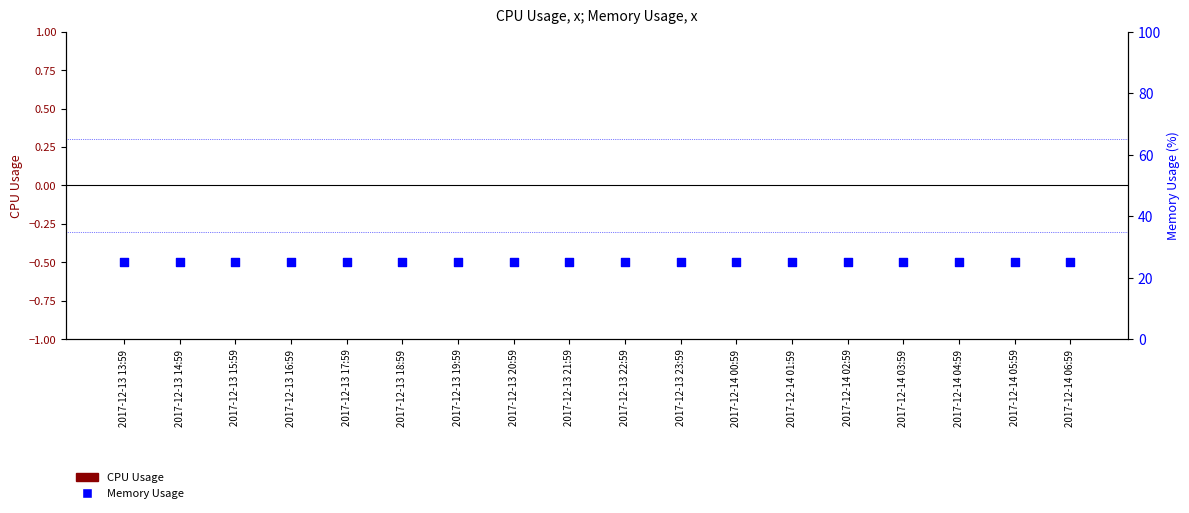

Which series contains the highest Y value?

Memory Usage